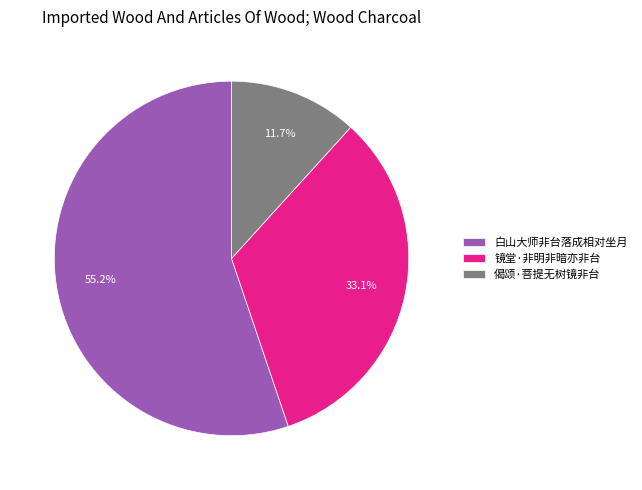

To the nearest percent, what is the combined percentage of 镜堂·非明非暗亦非台 and 偈颂·菩提无树镜非台?

45%